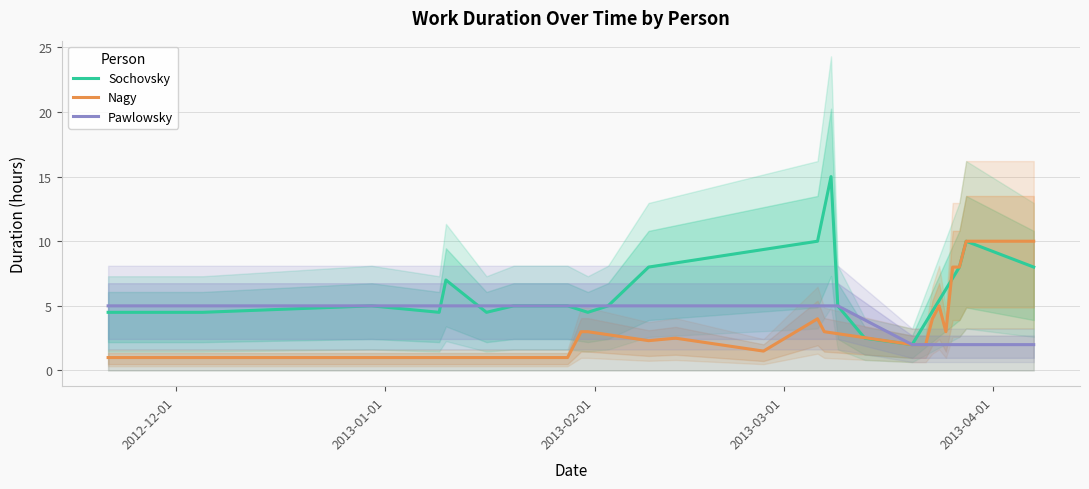

What is the highest value of the Sochovsky series?

15.0